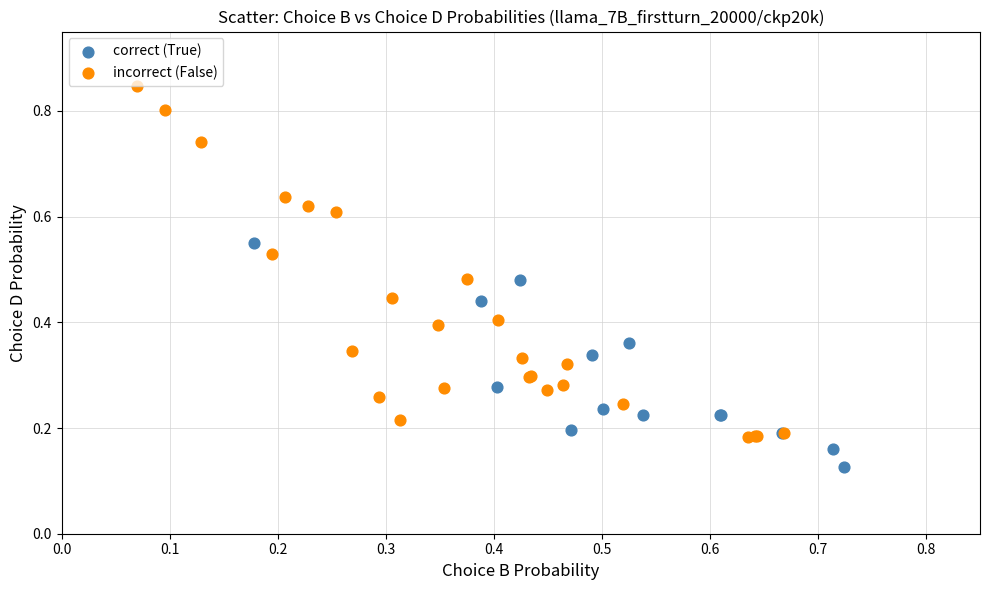

Which series reaches the minimum Y coordinate?

correct (True)